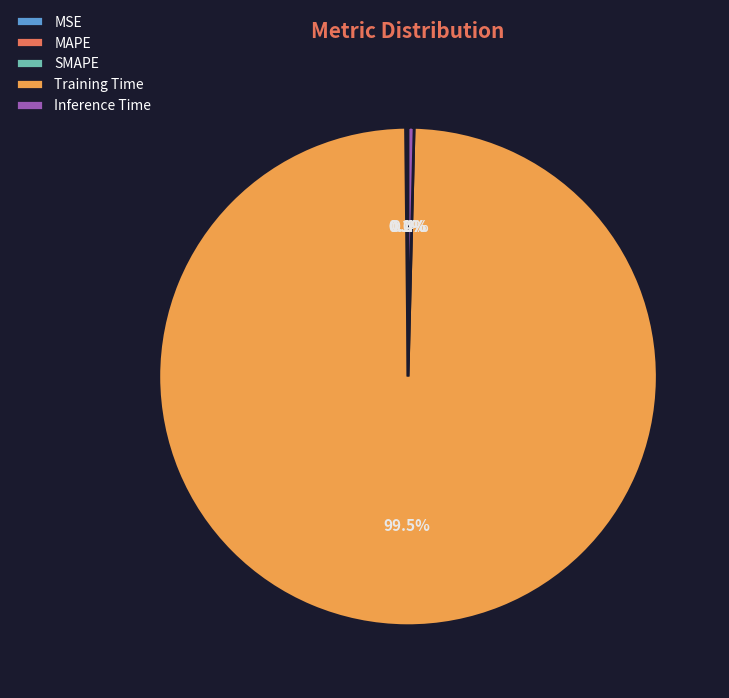

Which slice is the largest?

Training Time